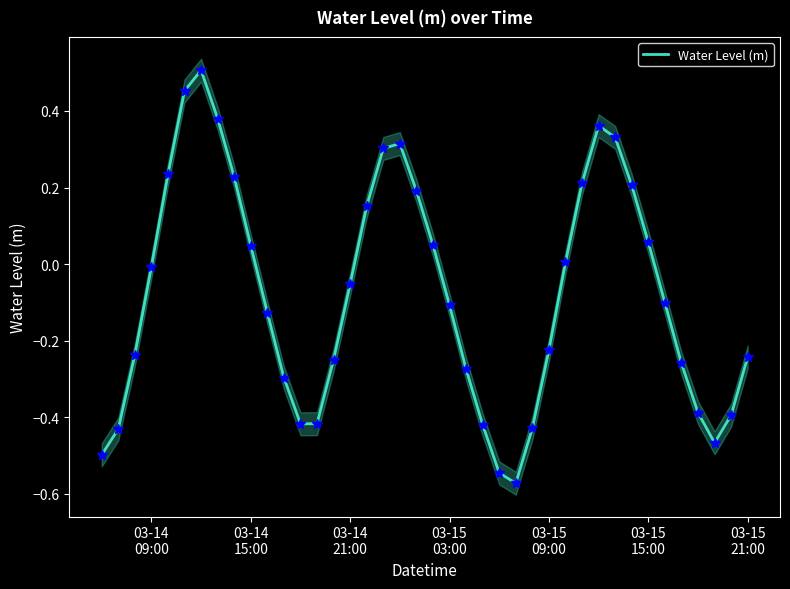

What is the value of the 17th point from the left?

0.2